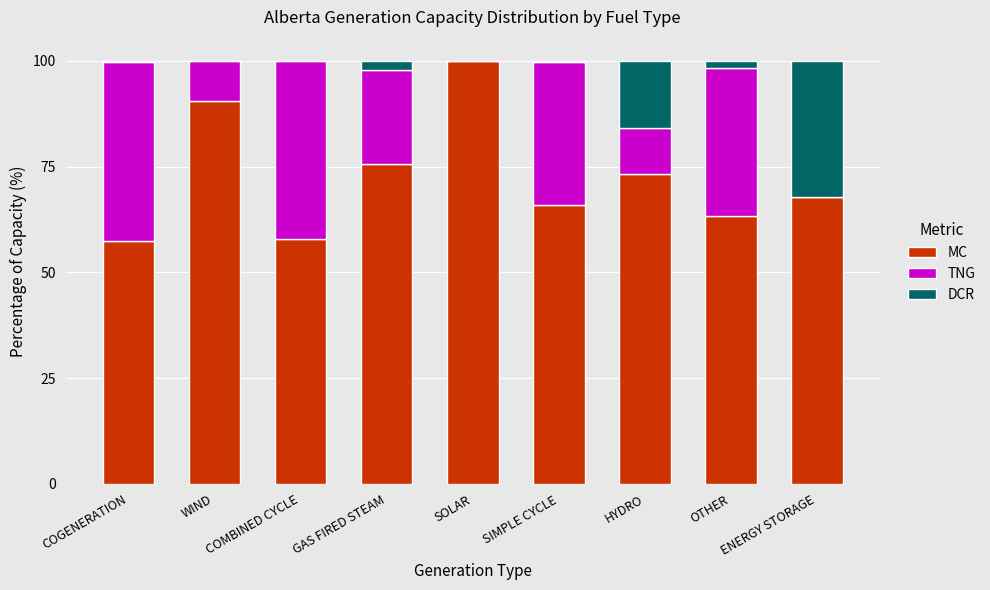

True or false: MC has a value of 90.6 at WIND.

True